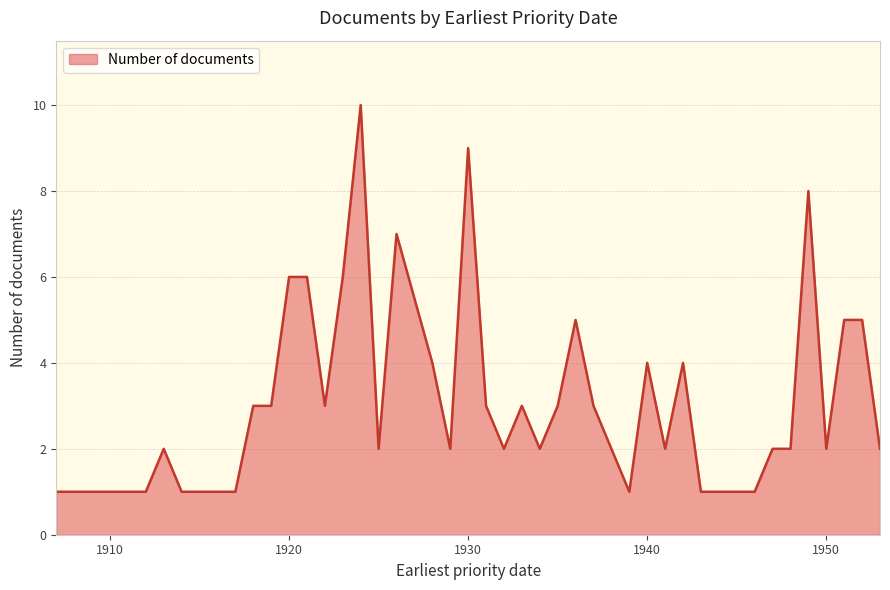

How many values are between 2 and 5?

23